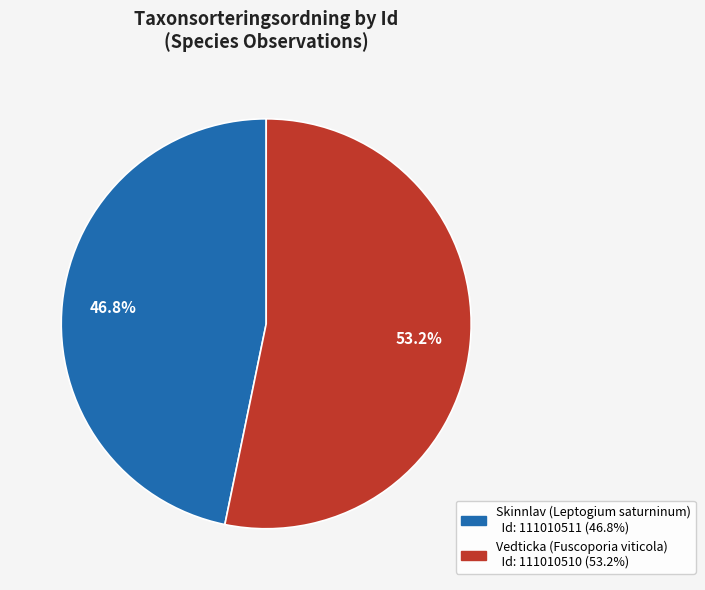

Is there a majority slice in this chart?

Yes